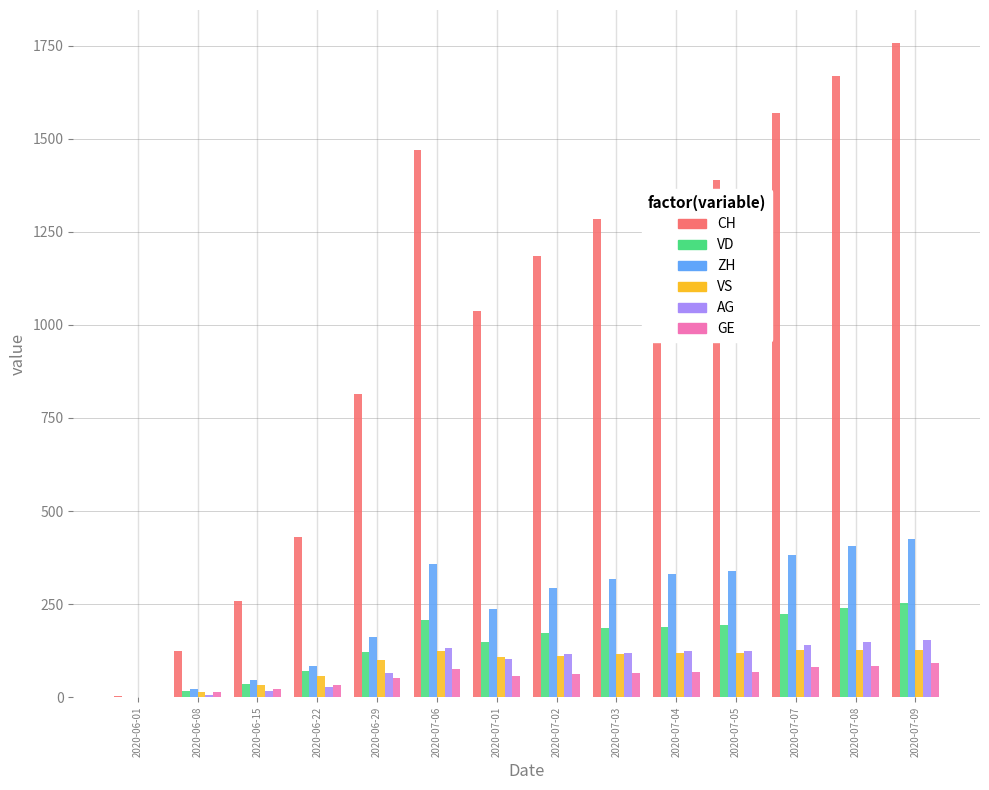

Where is CH nearest to the value 880?

2020-06-29